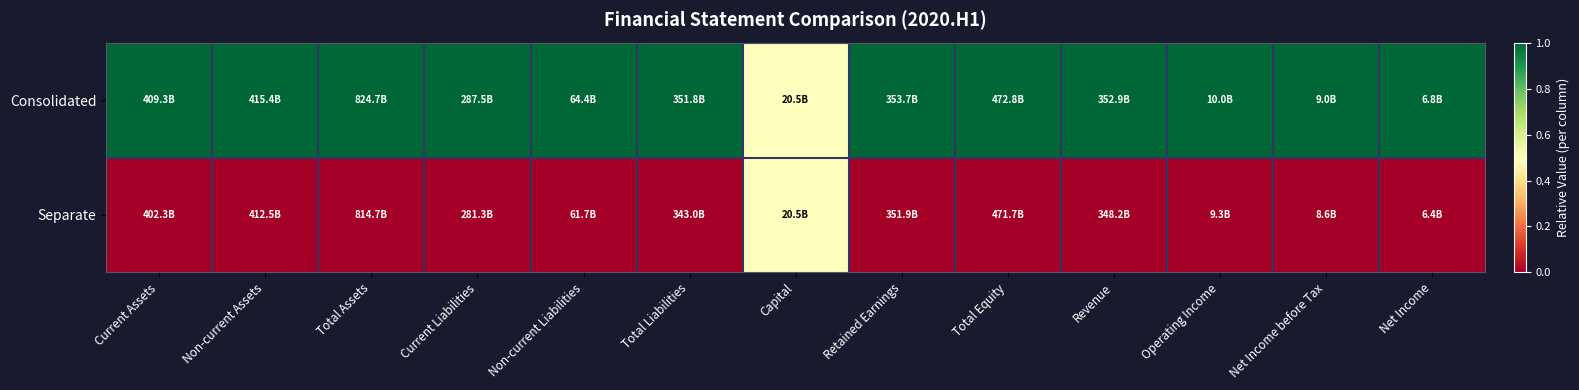

Reading left to right, extract all data points from this chart.

Consolidated: Current Assets=1.0	Non-current Assets=1.0	Total Assets=1.0	Current Liabilities=1.0	Non-current Liabilities=1.0	Total Liabilities=1.0	Capital=0.5	Retained Earnings=1.0	Total Equity=1.0	Revenue=1.0	Operating Income=1.0	Net Income before Tax=1.0	Net Income=1.0
Separate: Current Assets=0.0	Non-current Assets=0.0	Total Assets=0.0	Current Liabilities=0.0	Non-current Liabilities=0.0	Total Liabilities=0.0	Capital=0.5	Retained Earnings=0.0	Total Equity=0.0	Revenue=0.0	Operating Income=0.0	Net Income before Tax=0.0	Net Income=0.0